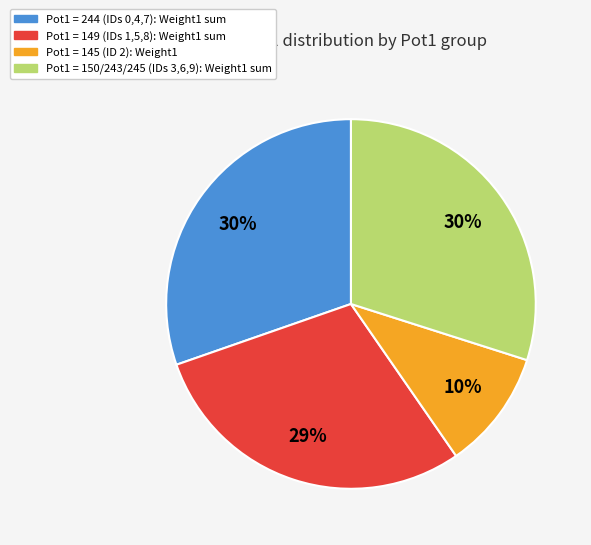

Is there any slice that represents more than half of the pie?

No